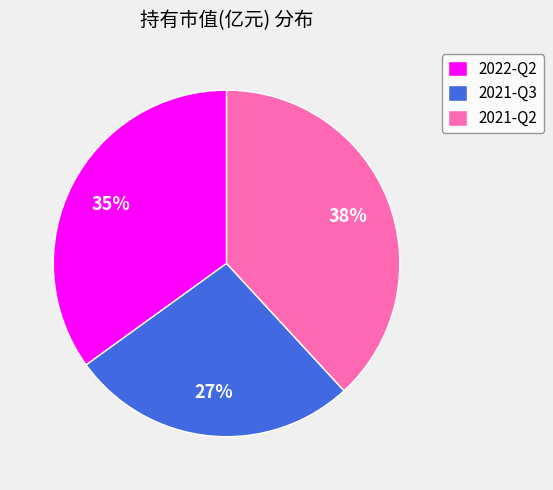

Which category has the smallest portion of the pie?

2021-Q3